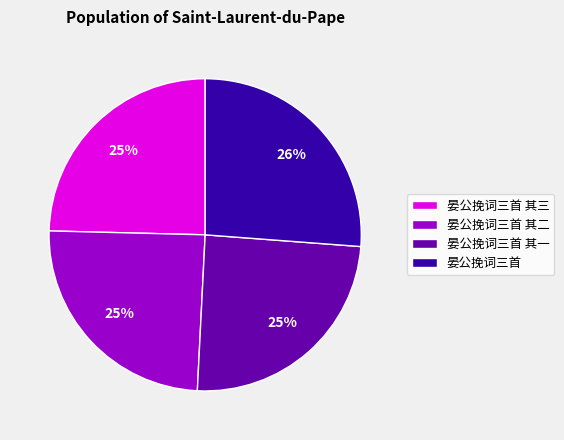

To the nearest percent, what is the average slice percentage?

25%